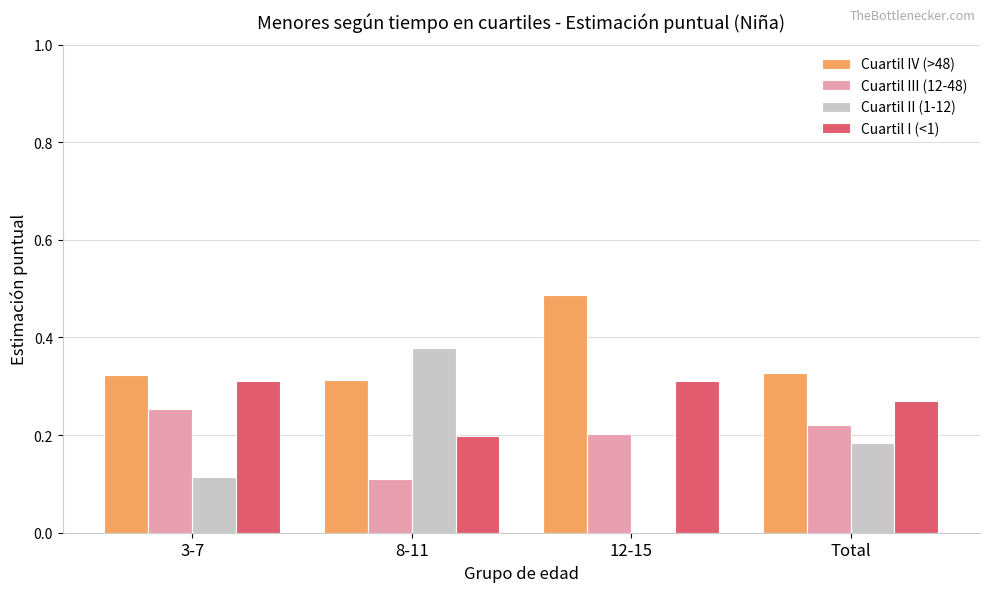

What is the sum of all Cuartil II (1-12) values?

0.7